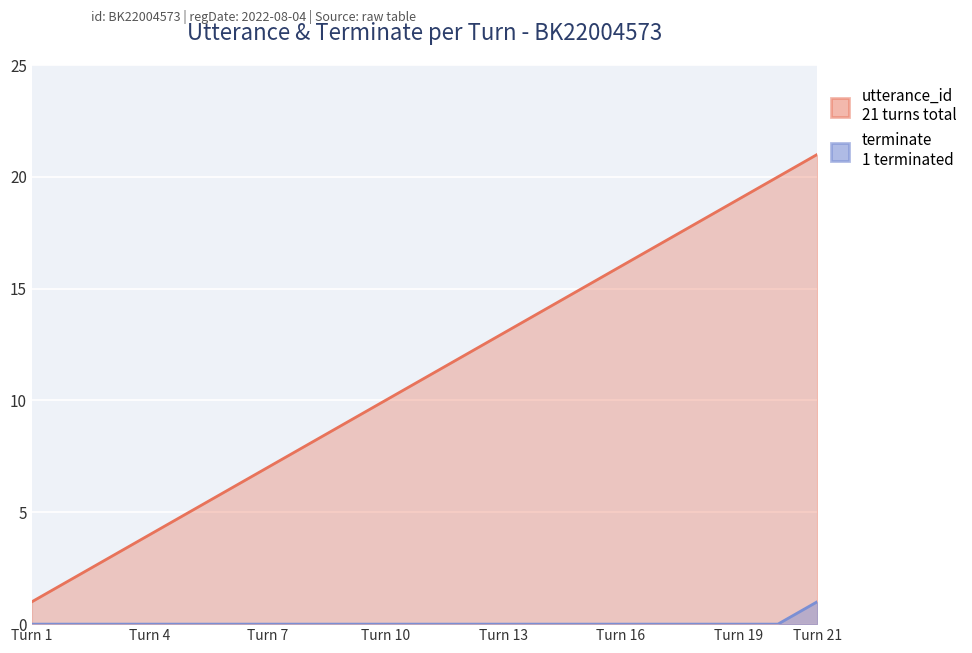

True or false: utterance_id and terminate cross at least once.

False